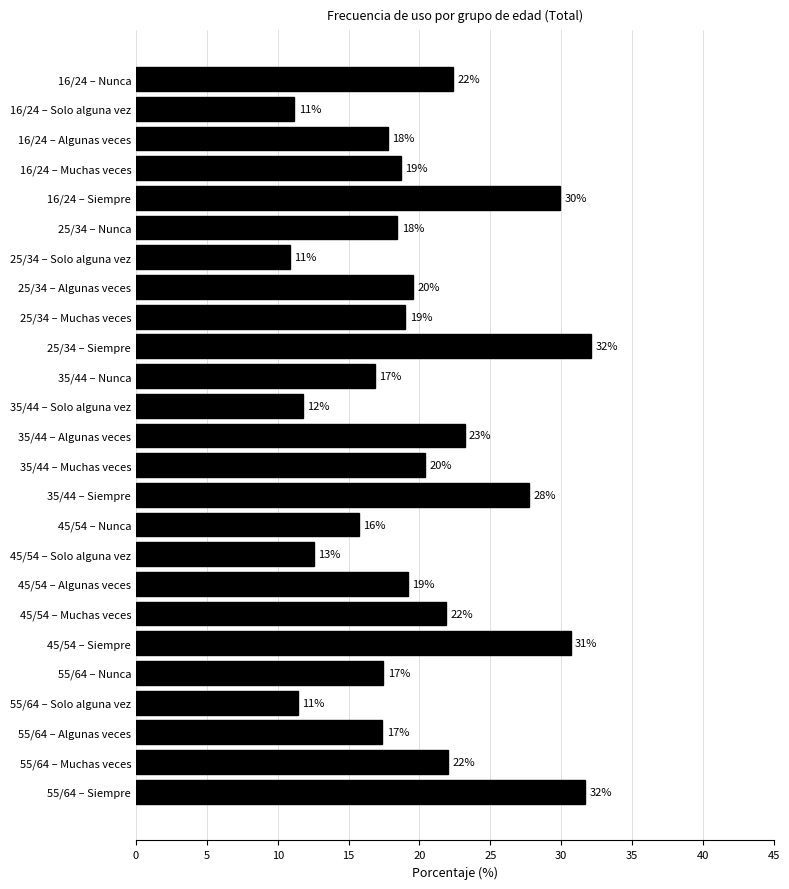

How many bars are there in total?

25